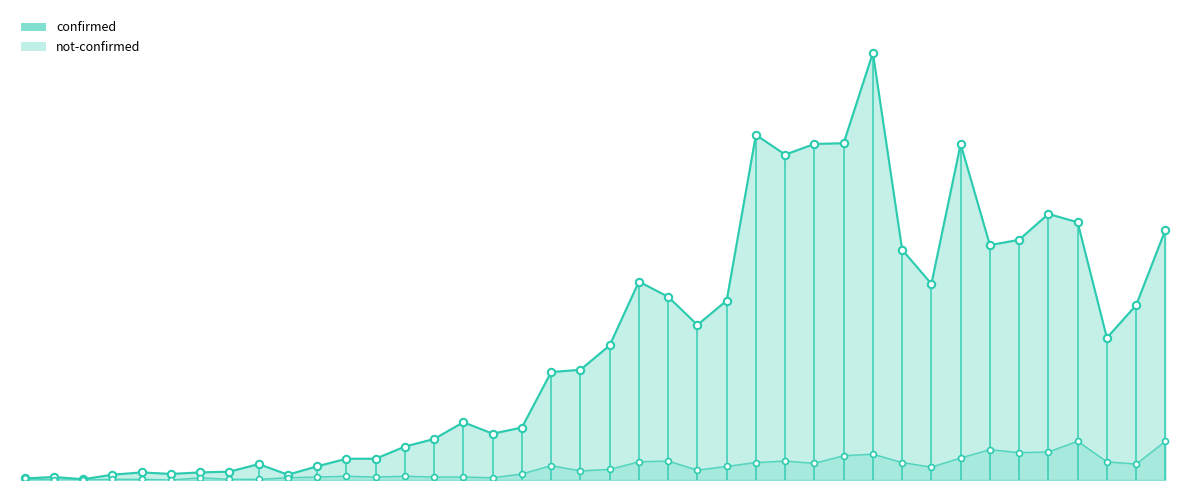

Which series has the largest total across all categories?

confirmed